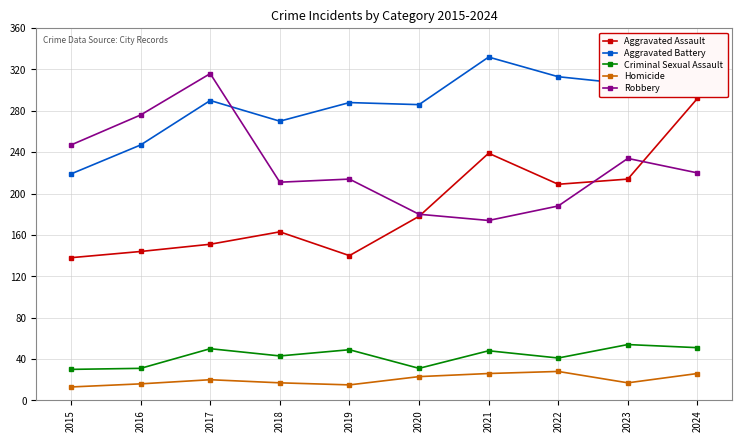

What is the average value of the Robbery series?

226